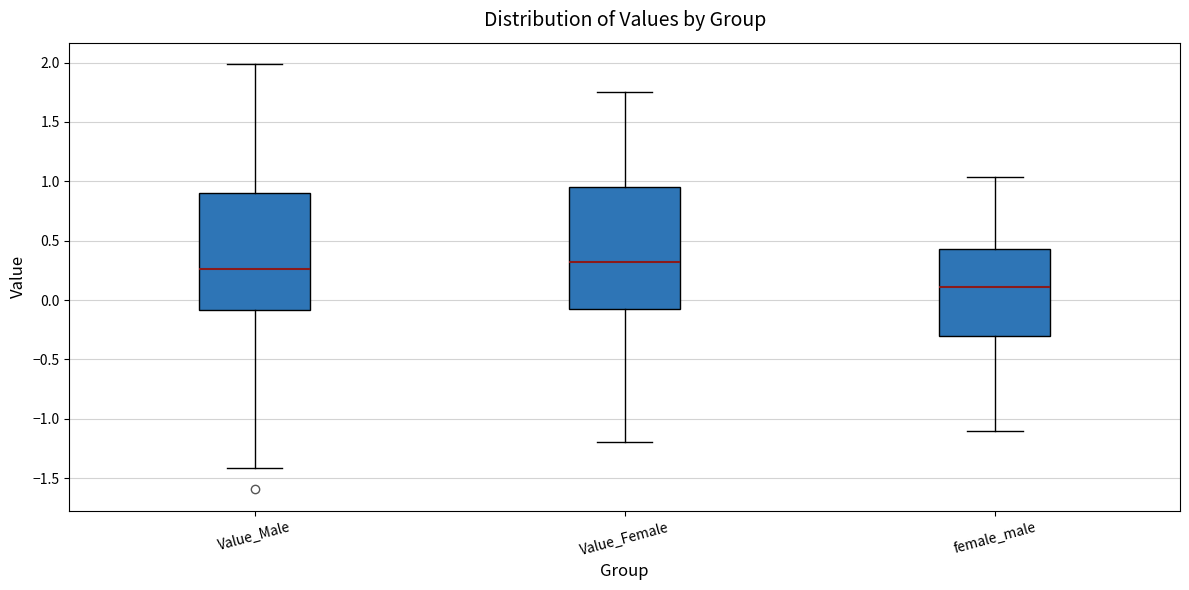

Reading left to right, read every box against the y-axis: the position of its median line, the range the box covers, and the ends of its whiskers. The values are not printed on the chart, so give them approximately, as read against the axis.

Value_Male: median 0.25, box -0.10 to 0.90, whiskers -1.40 to 2.00
Value_Female: median 0.30, box -0.10 to 0.95, whiskers -1.20 to 1.75
female_male: median 0.10, box -0.30 to 0.45, whiskers -1.10 to 1.05